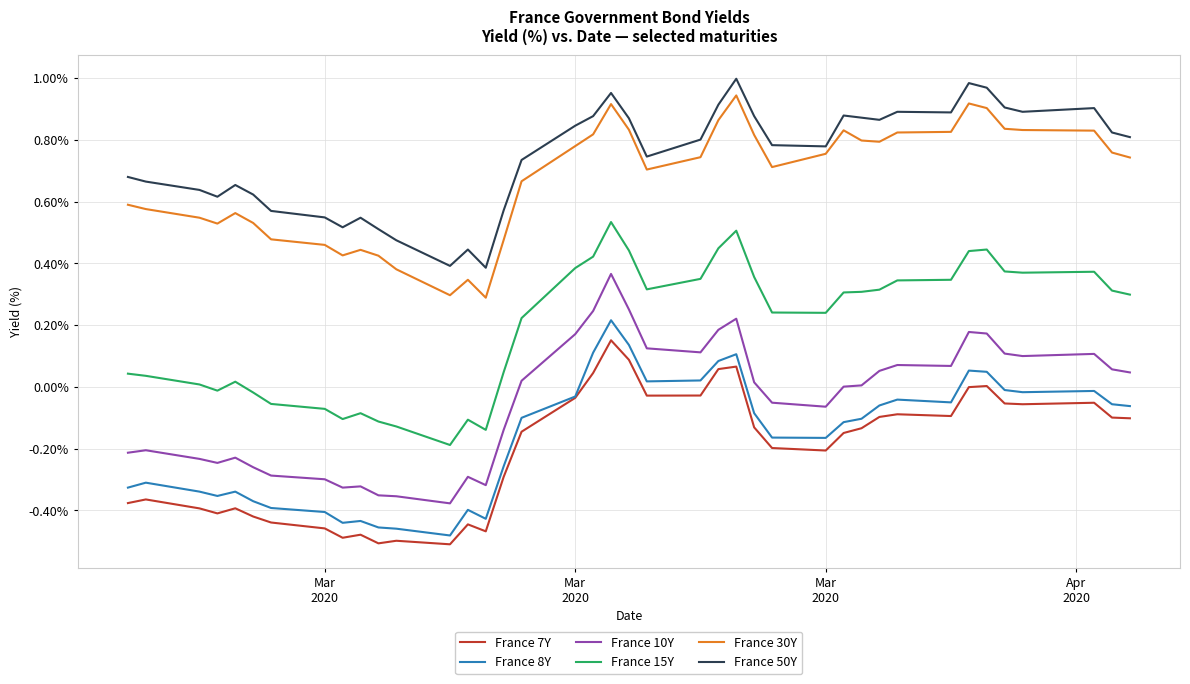

Which series has the largest total across all categories?

France 50Y